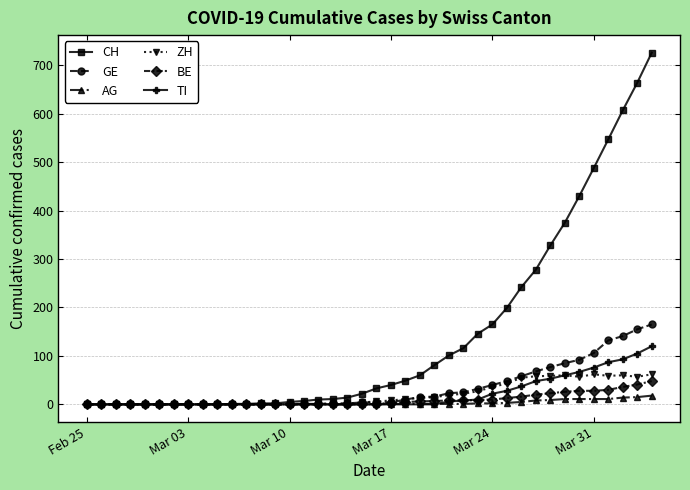

What is the maximum value shown in the chart?

726